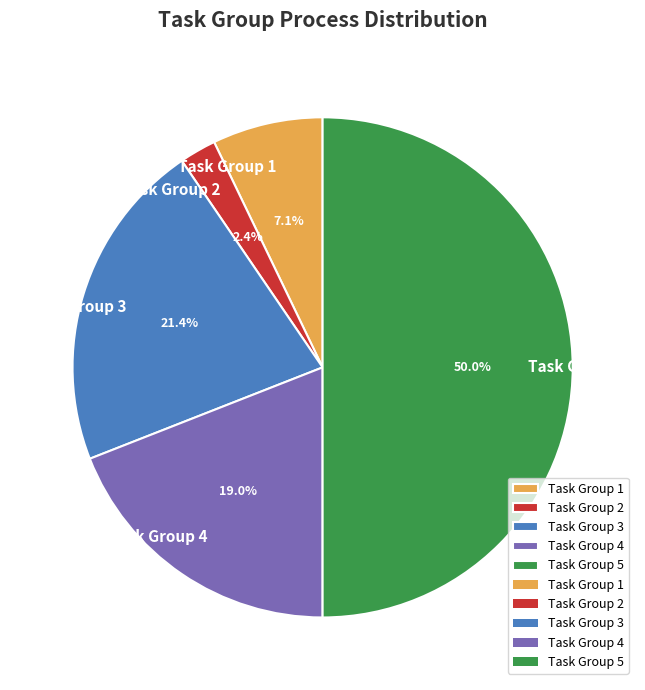

Which category has the smallest portion of the pie?

Task Group 2